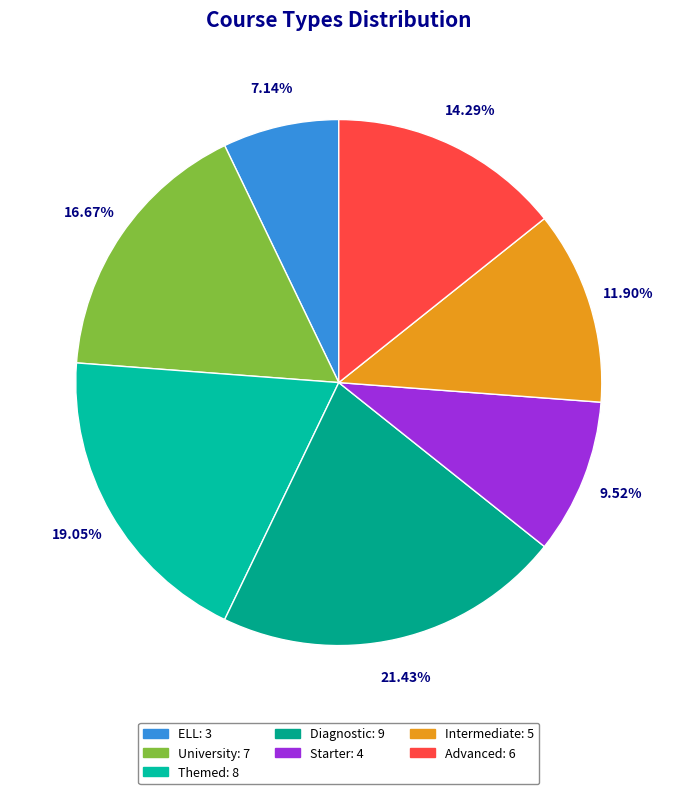

To the nearest percent, what percentage of the pie is Starter?

10%